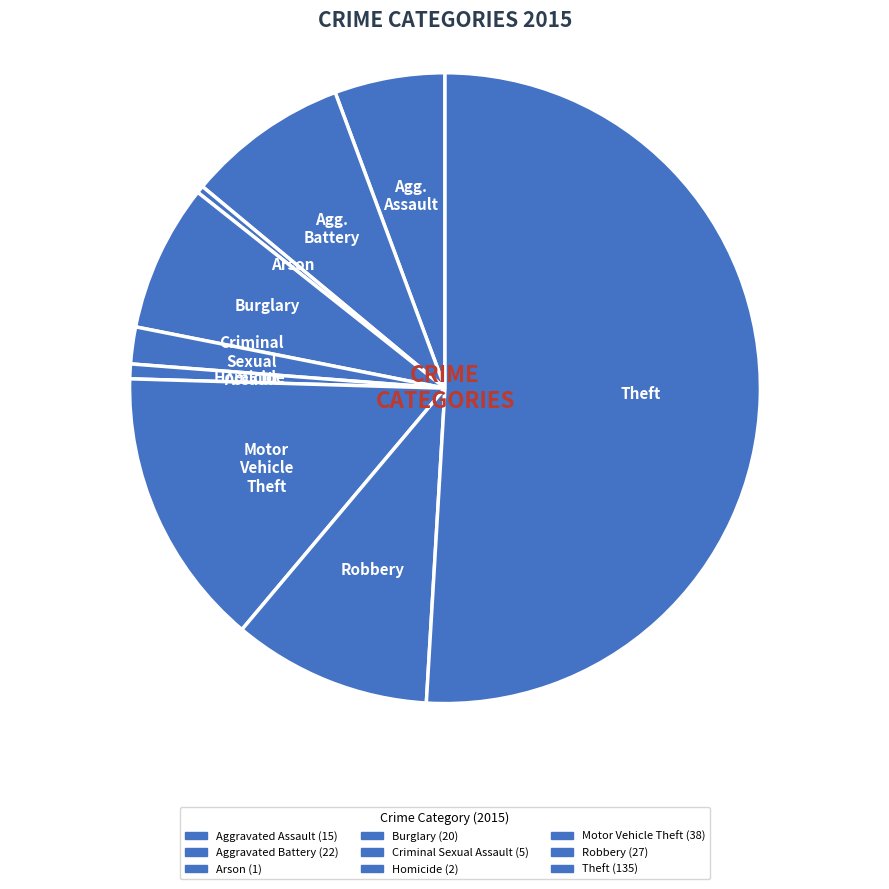

Is there any slice that represents more than half of the pie?

Yes